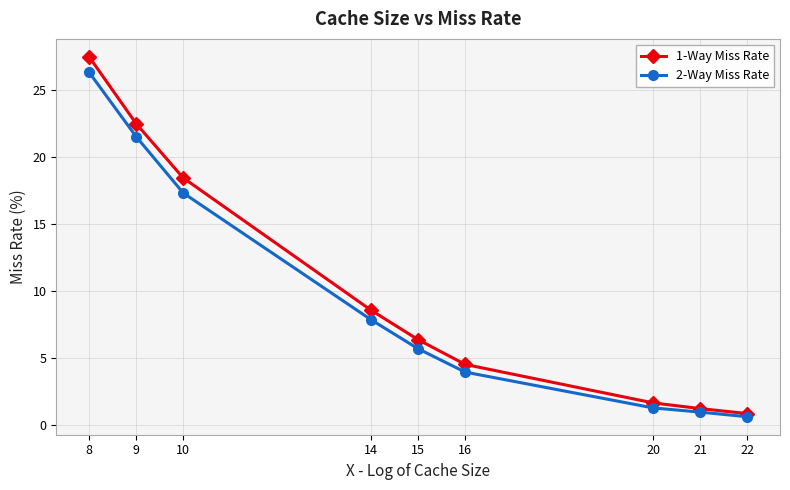

How many distinct data groups are displayed?

2